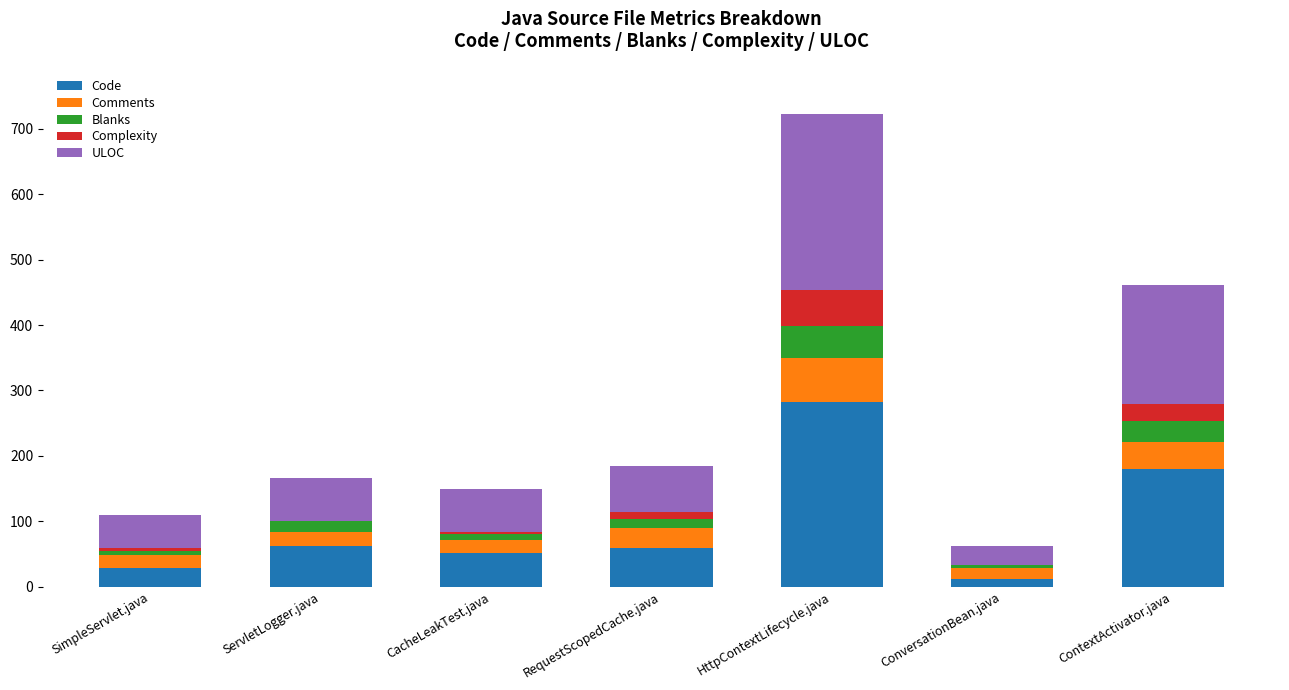

True or false: Code has a value of 29 at SimpleServlet.java.

True